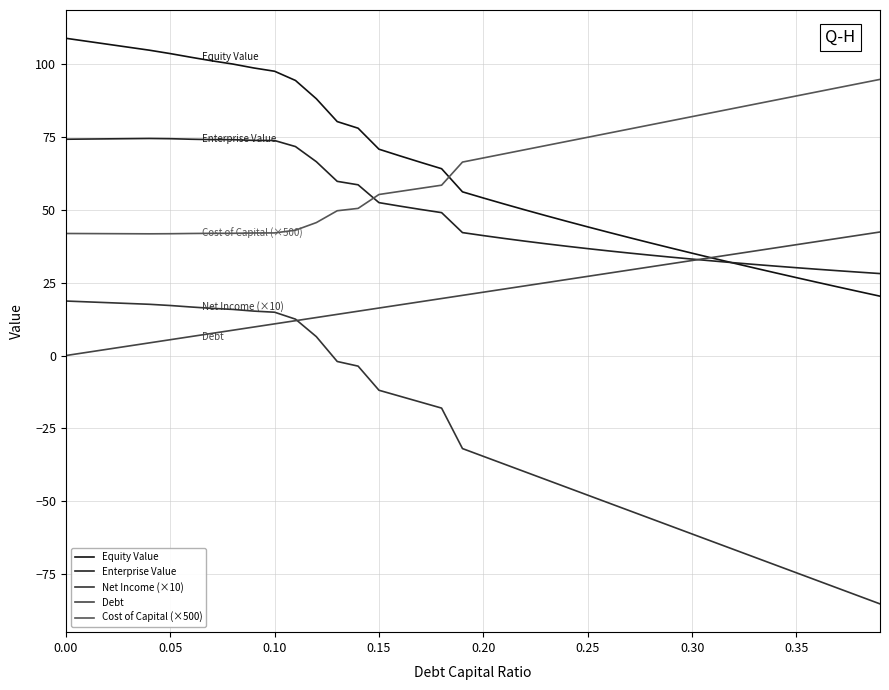

How many lines are shown in the chart?

5